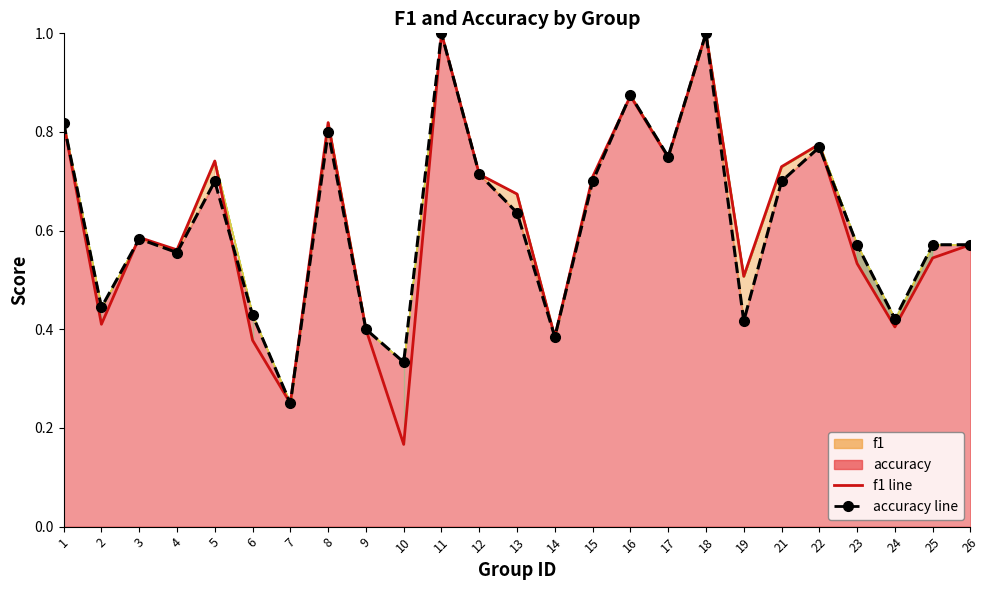

How many lines are shown in the chart?

2